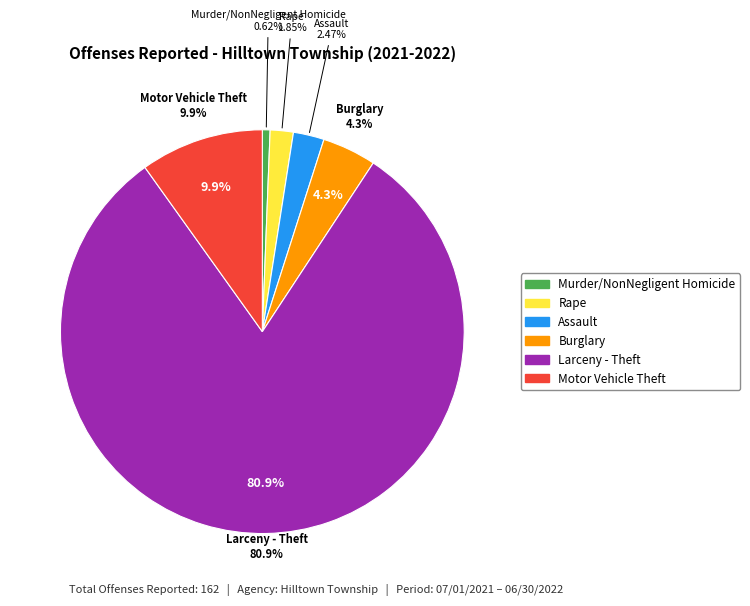

To the nearest percent, what portion does Motor Vehicle Theft represent?

10%